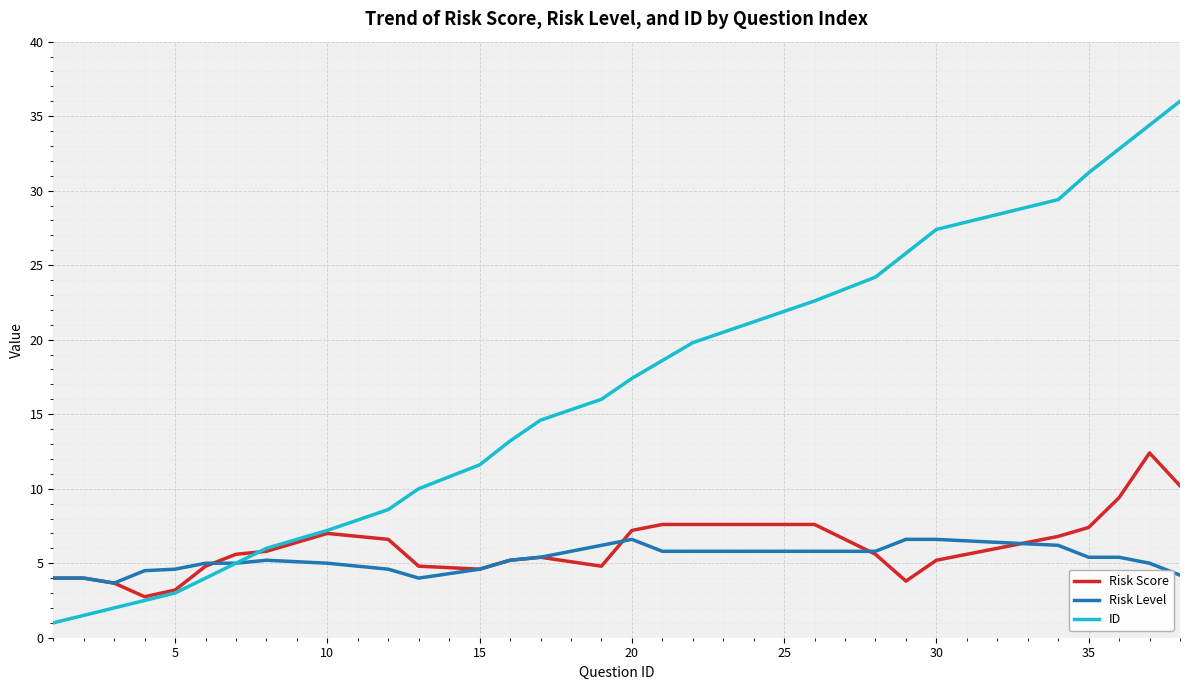

Which series has the largest total across all categories?

ID